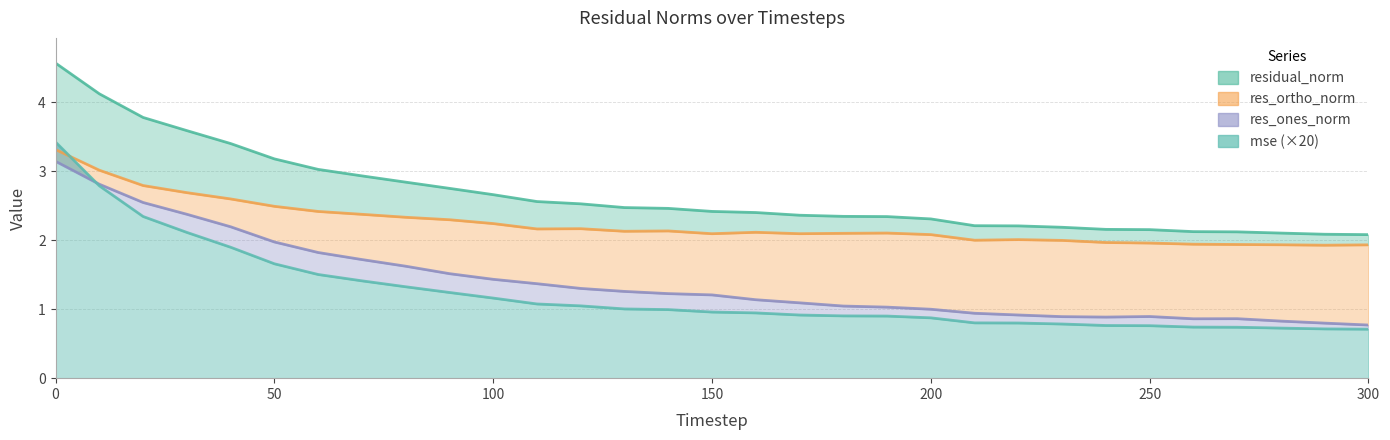

What is the value of the res_ones_norm point at the 18th from the left?

1.1